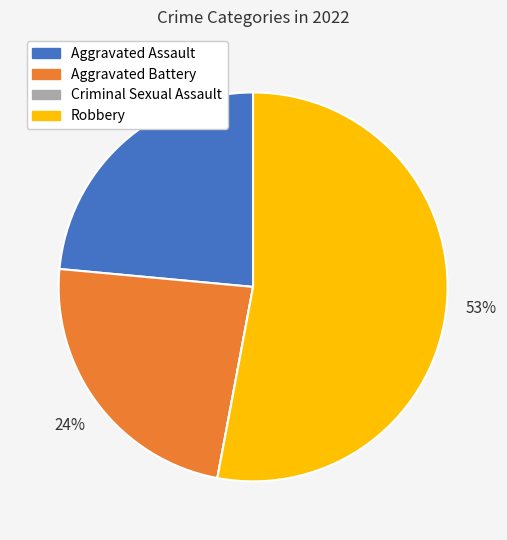

Which slice is the largest?

Robbery